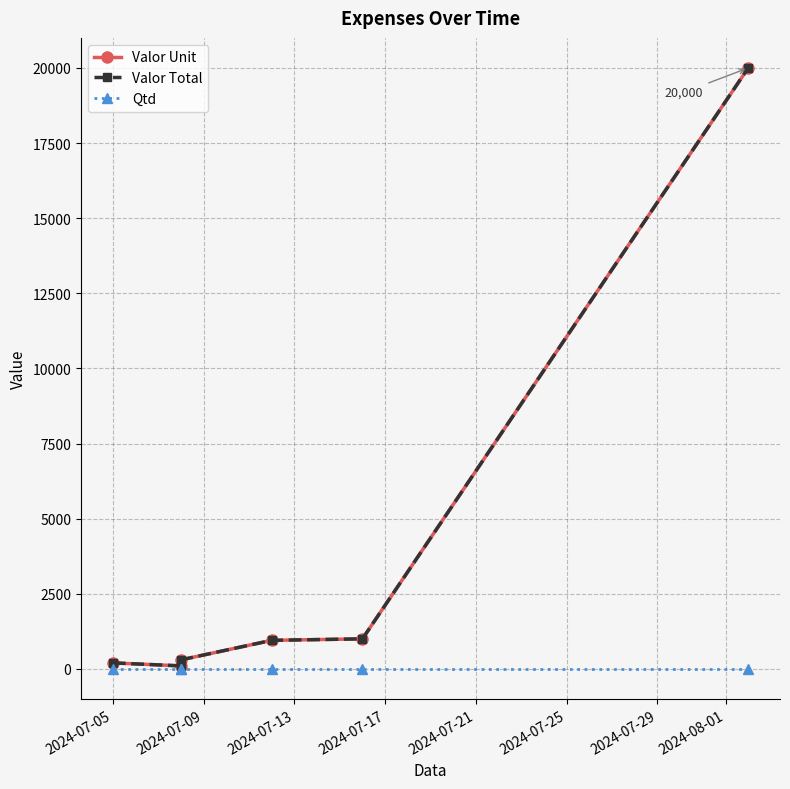

The Valor Total series shows 4113 at 2024-07-25. True or false?

False